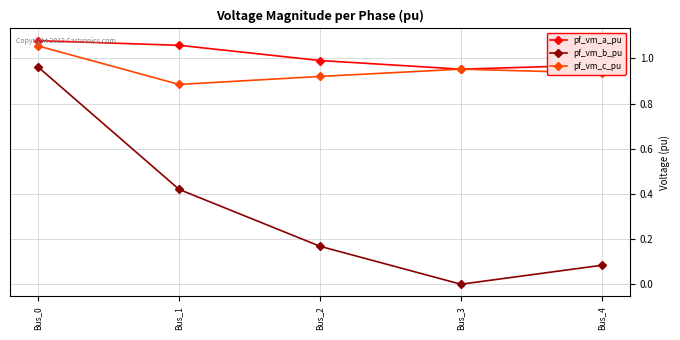

How many values in pf_vm_b_pu are above zero?

4